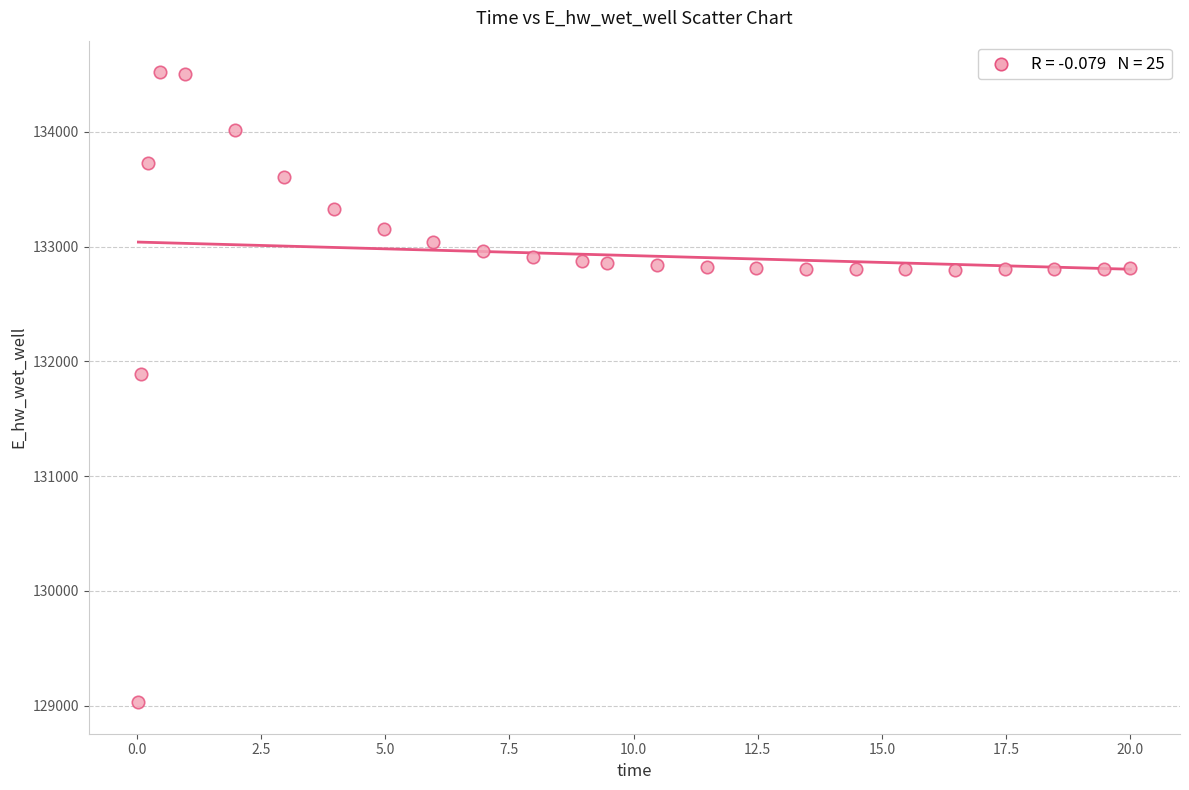

What is the range of X values (max minus min)?

20.0